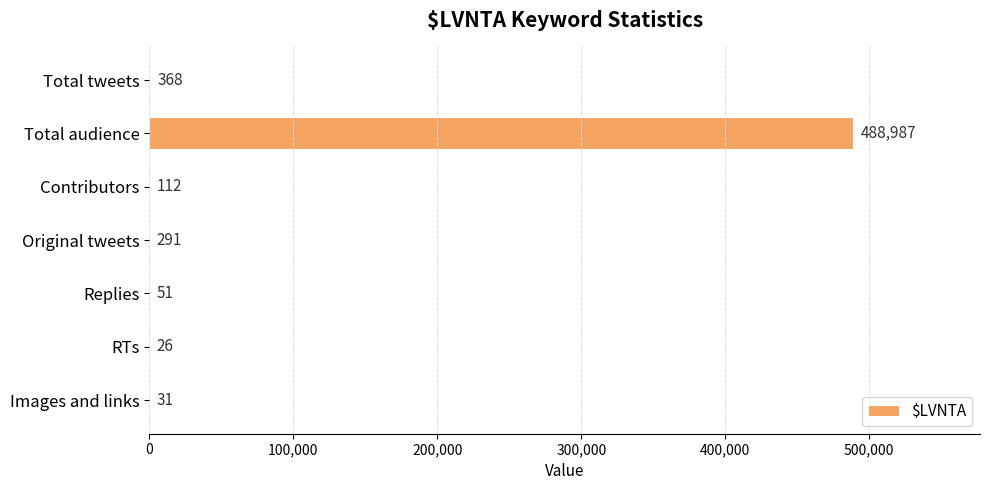

Count the number of data series in this chart.

1